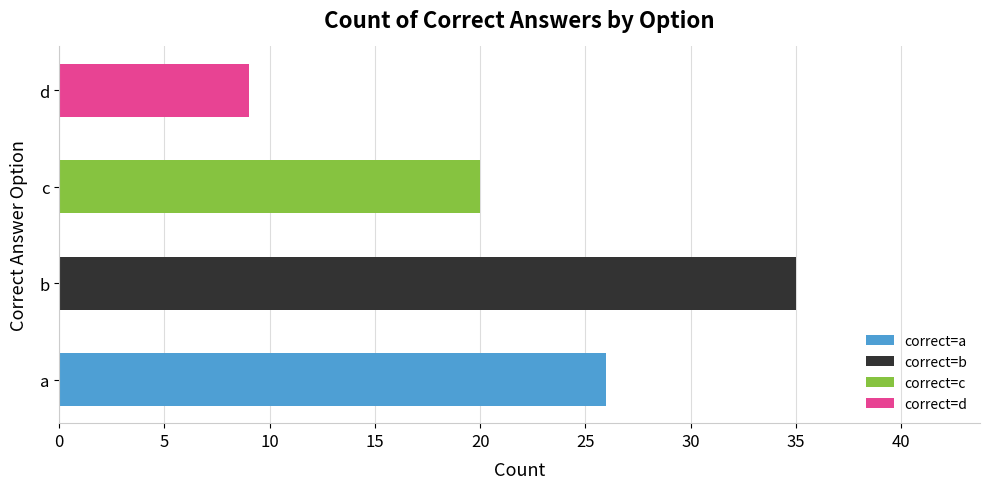

What is the value of the 2nd bar from the left?

35